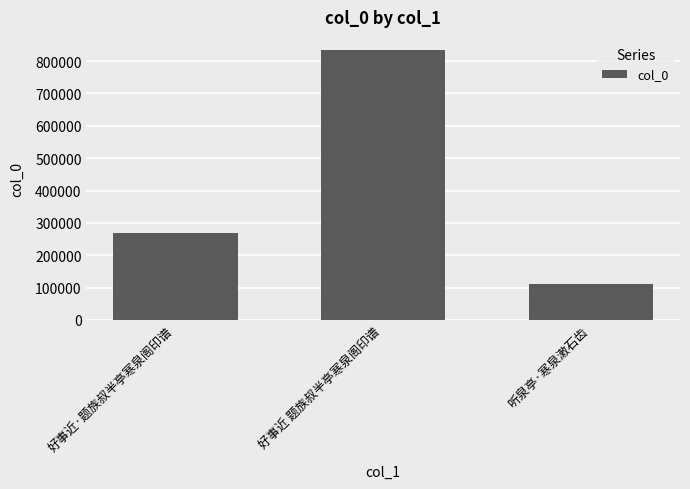

What is the smallest value displayed?

110122